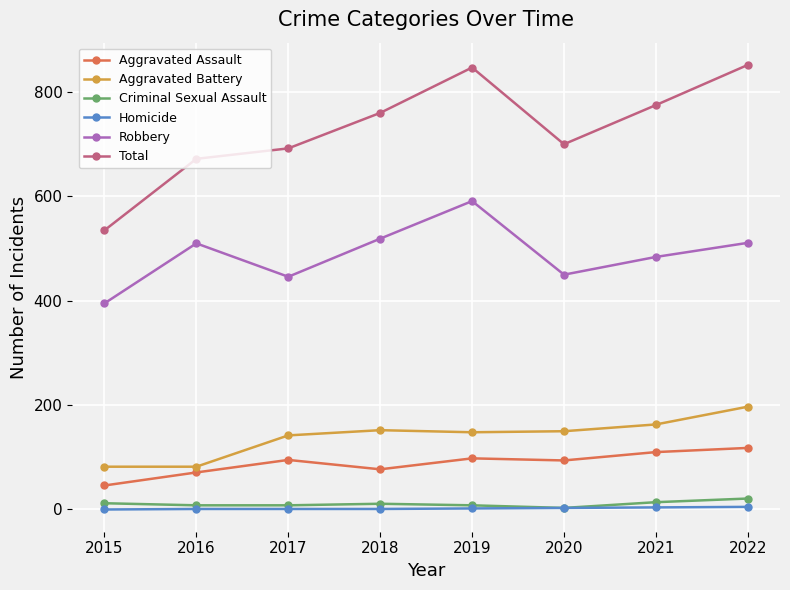

Which series has the largest total across all categories?

Total